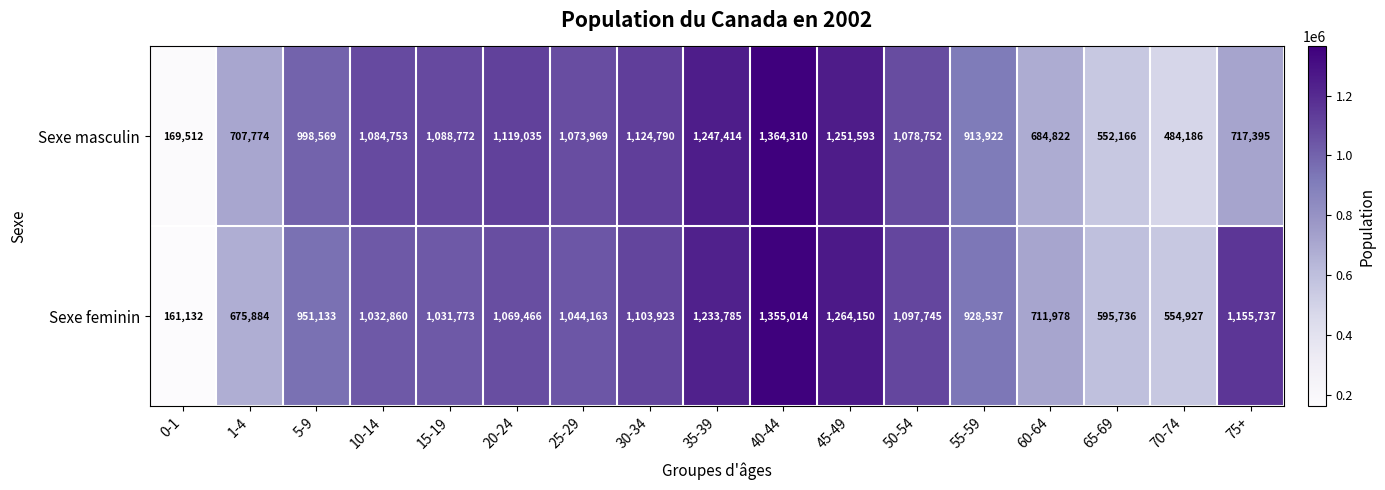

At which label is Sexe masculin closest to 766911?

75+